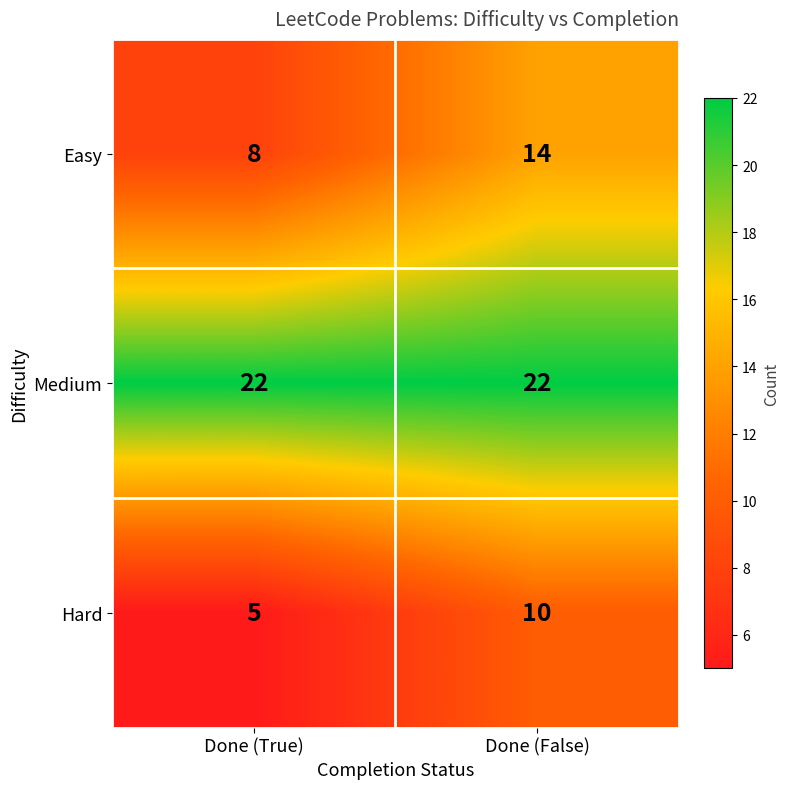

What is the difference between the Hard values at Done (False) and Done (True)?

5